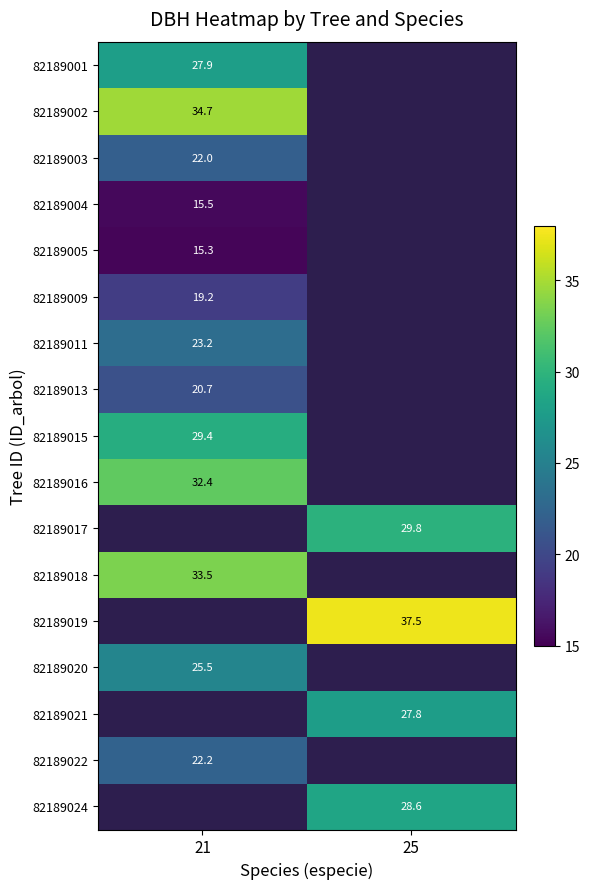

Rank the categories by 82189015 value from highest to lowest.

21, 25